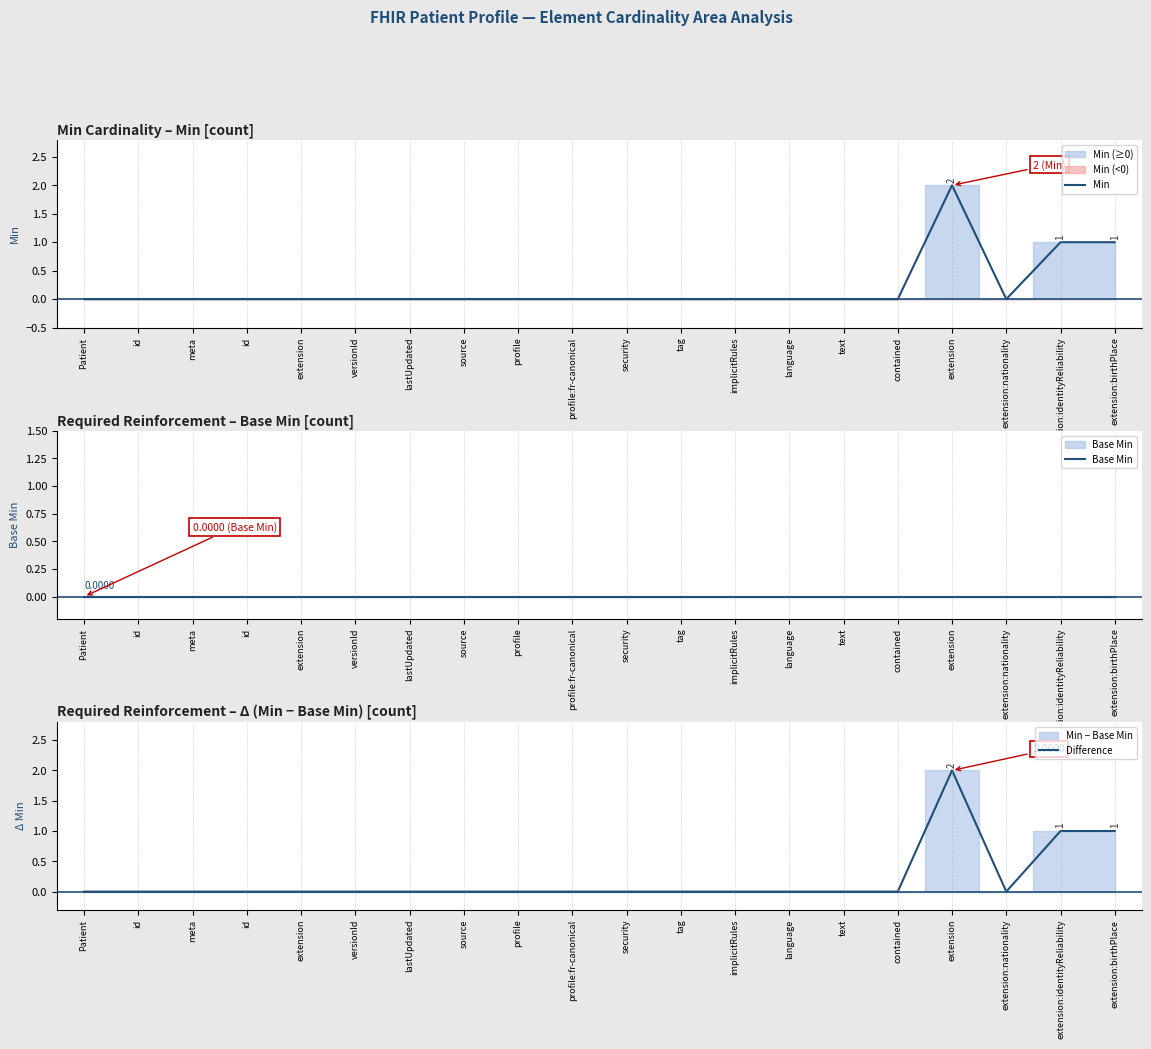

At how many categories does at least one series exceed 0?

3